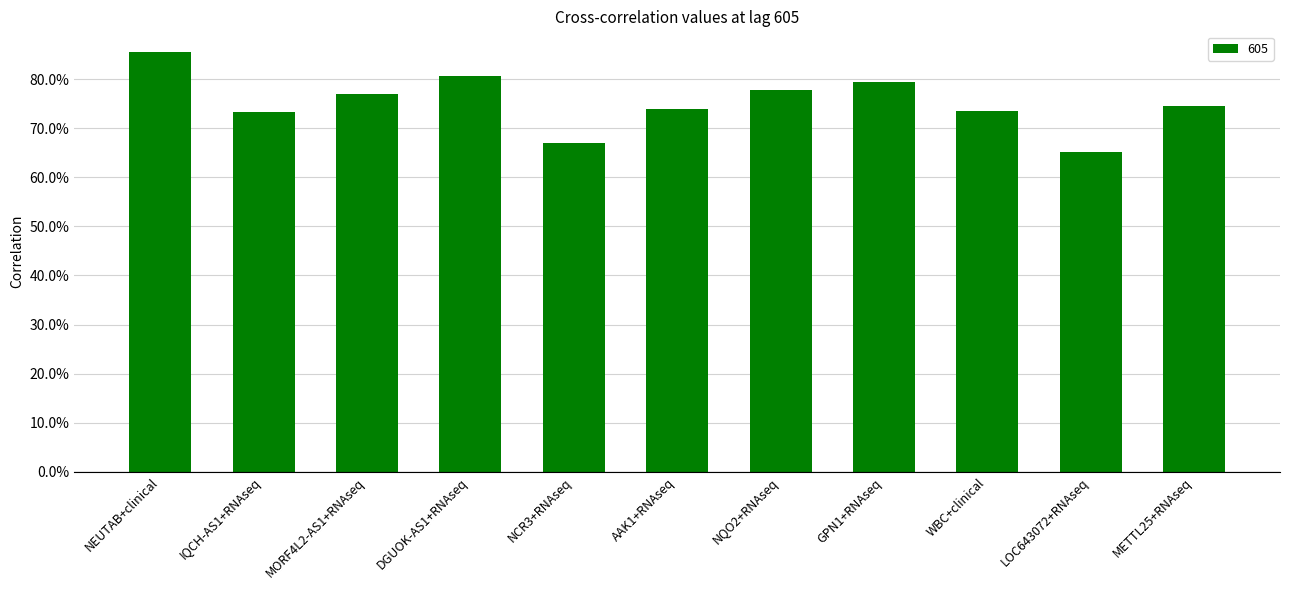

What is the change in value from NEUTAB+clinical to AAK1+RNAseq?

-0.1